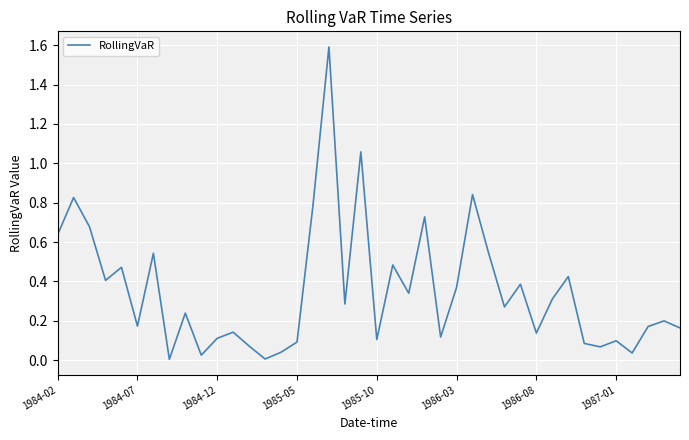

What is the difference between the maximum and second lowest values?

1.6